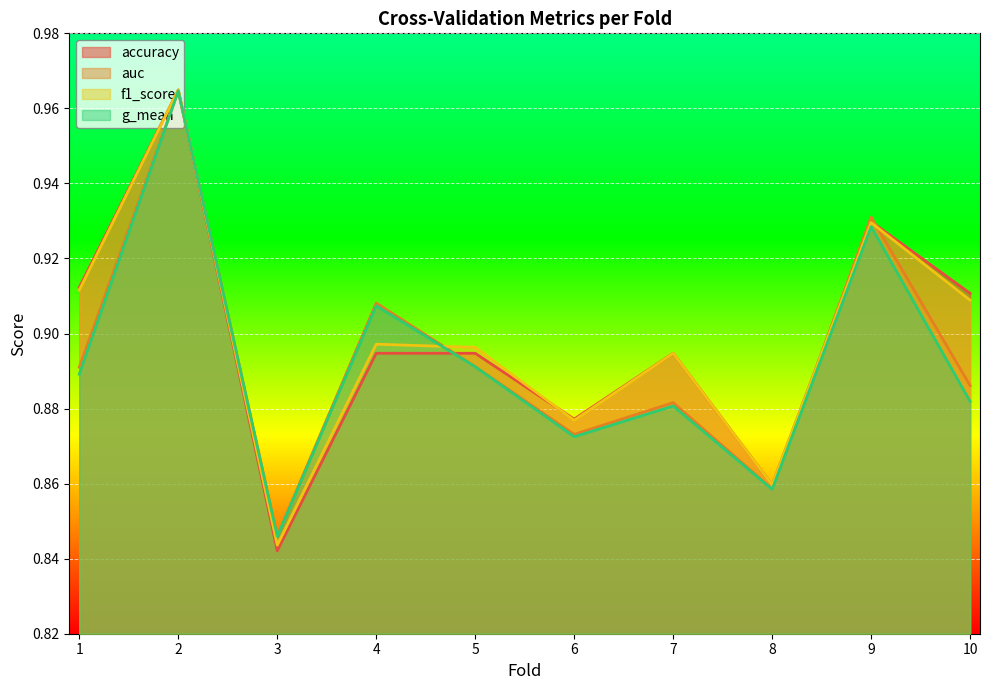

How many categories are shown in the chart?

10